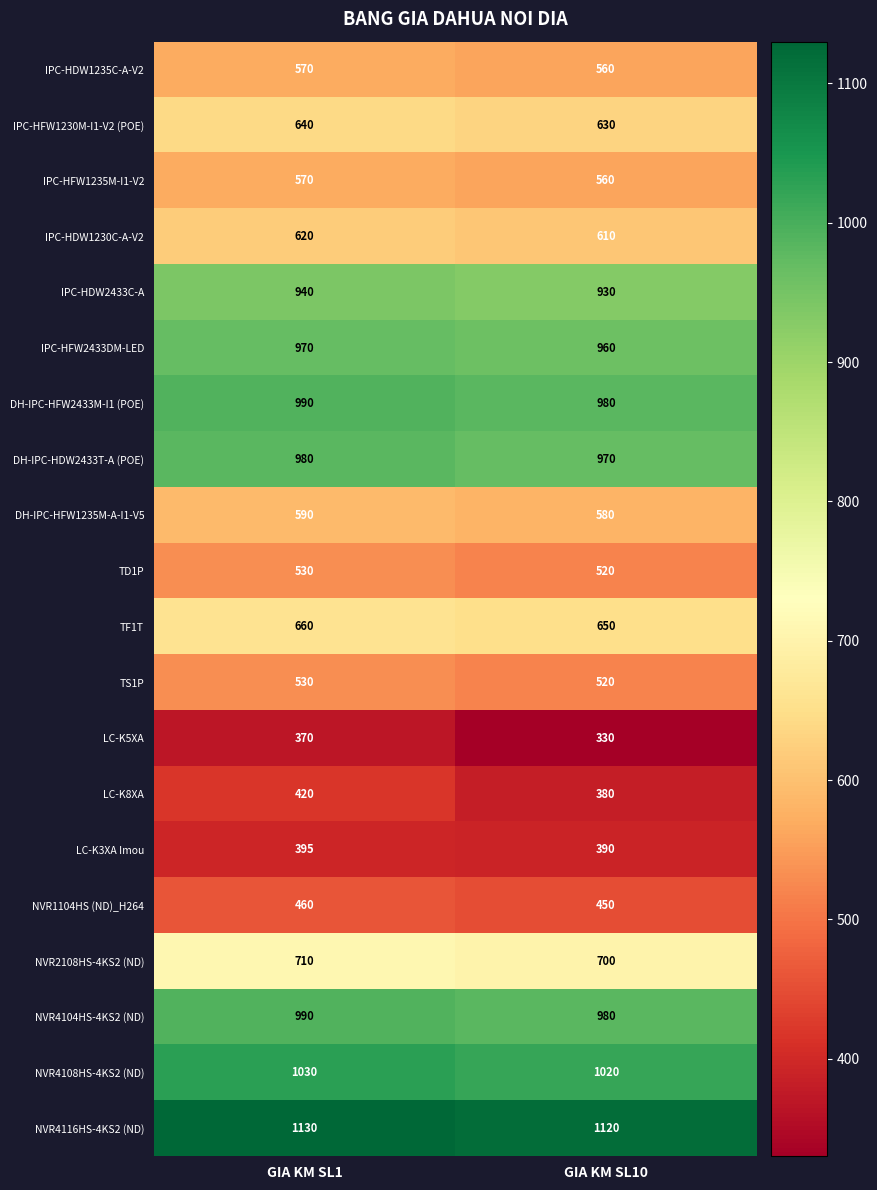

True or false: NVR2108HS-4KS2 (ND) has a value of 700 at GIA KM SL10.

True